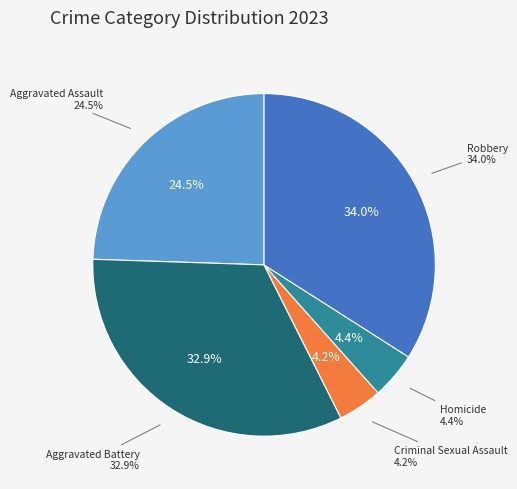

What percentage do Aggravated Battery and Homicide together represent?

37.3%